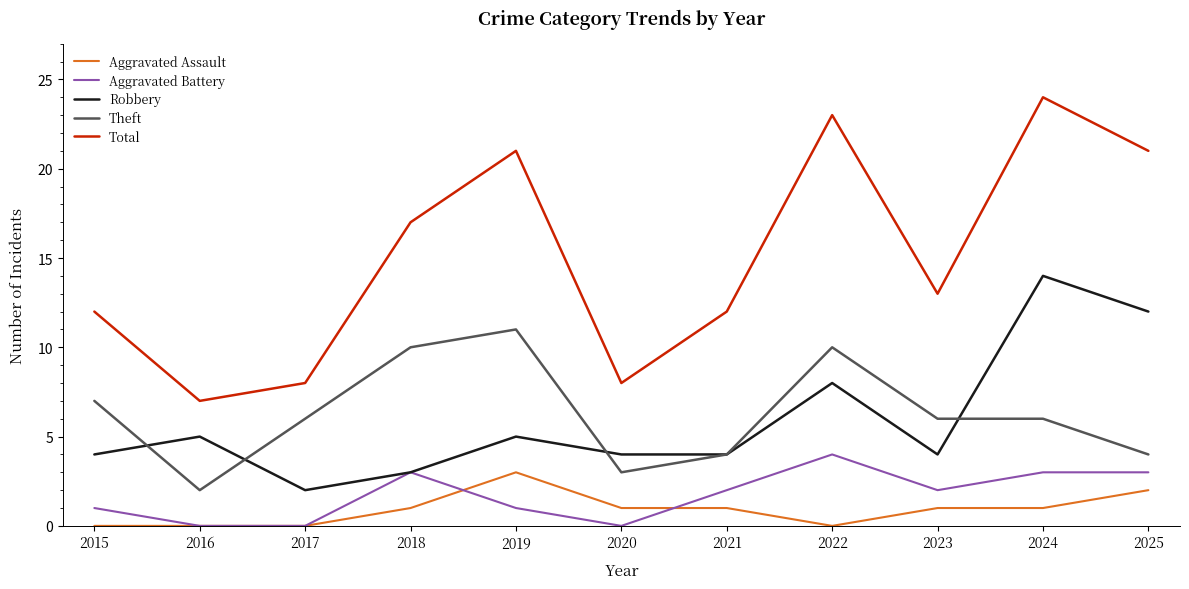

What is the spread (max minus min) of values at 2024?

23